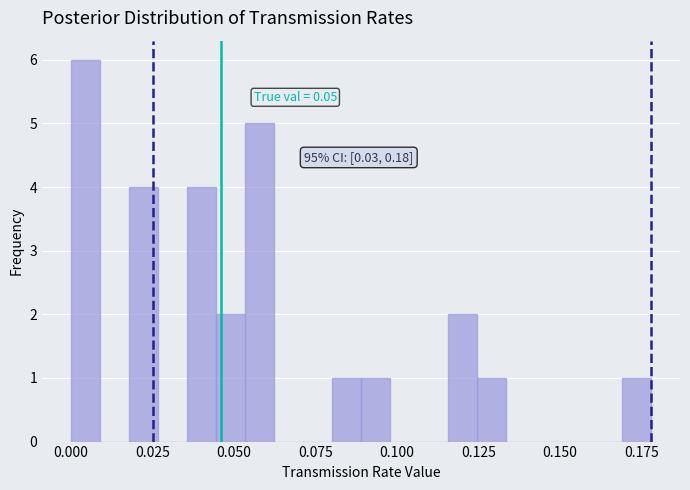

Around what value on the x-axis is the tallest bar? Give the approximate position of its centre, as read against the axis.

0.005